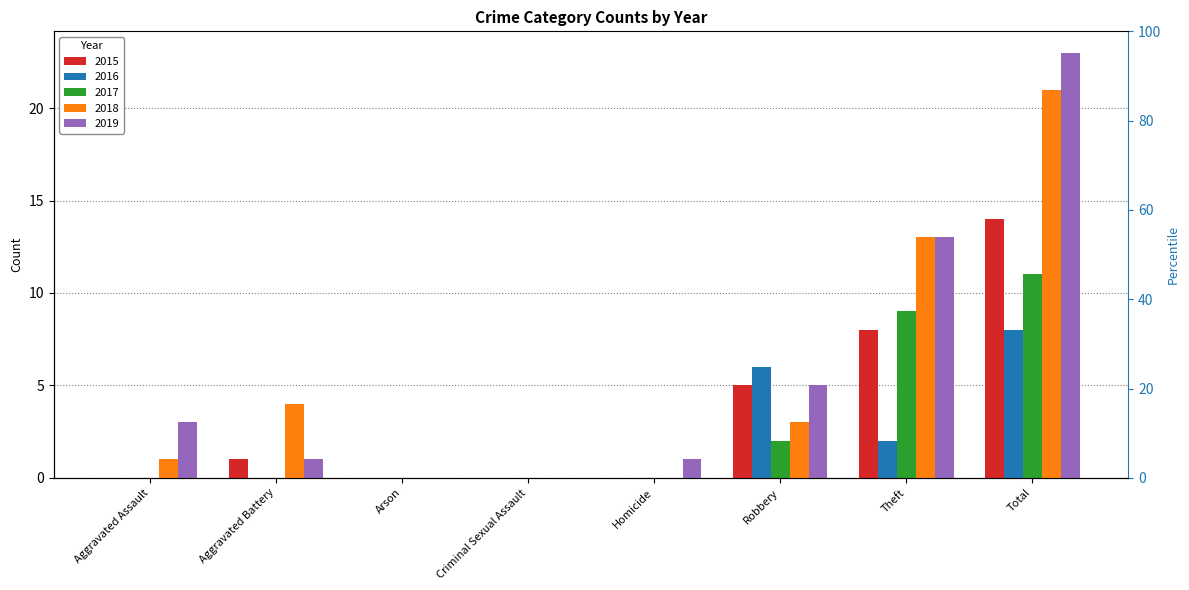

Does the chart contain any negative values?

No